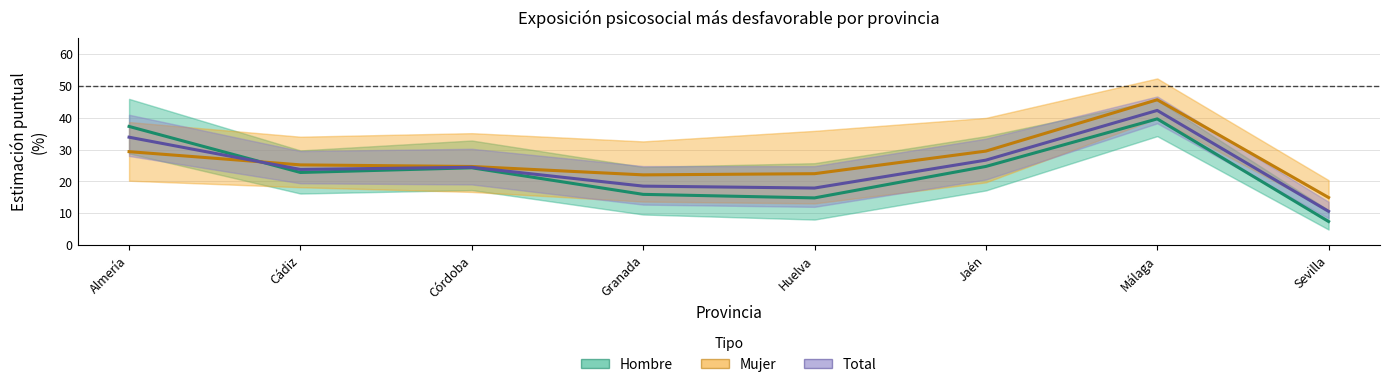

What position from the left is Almería?

1